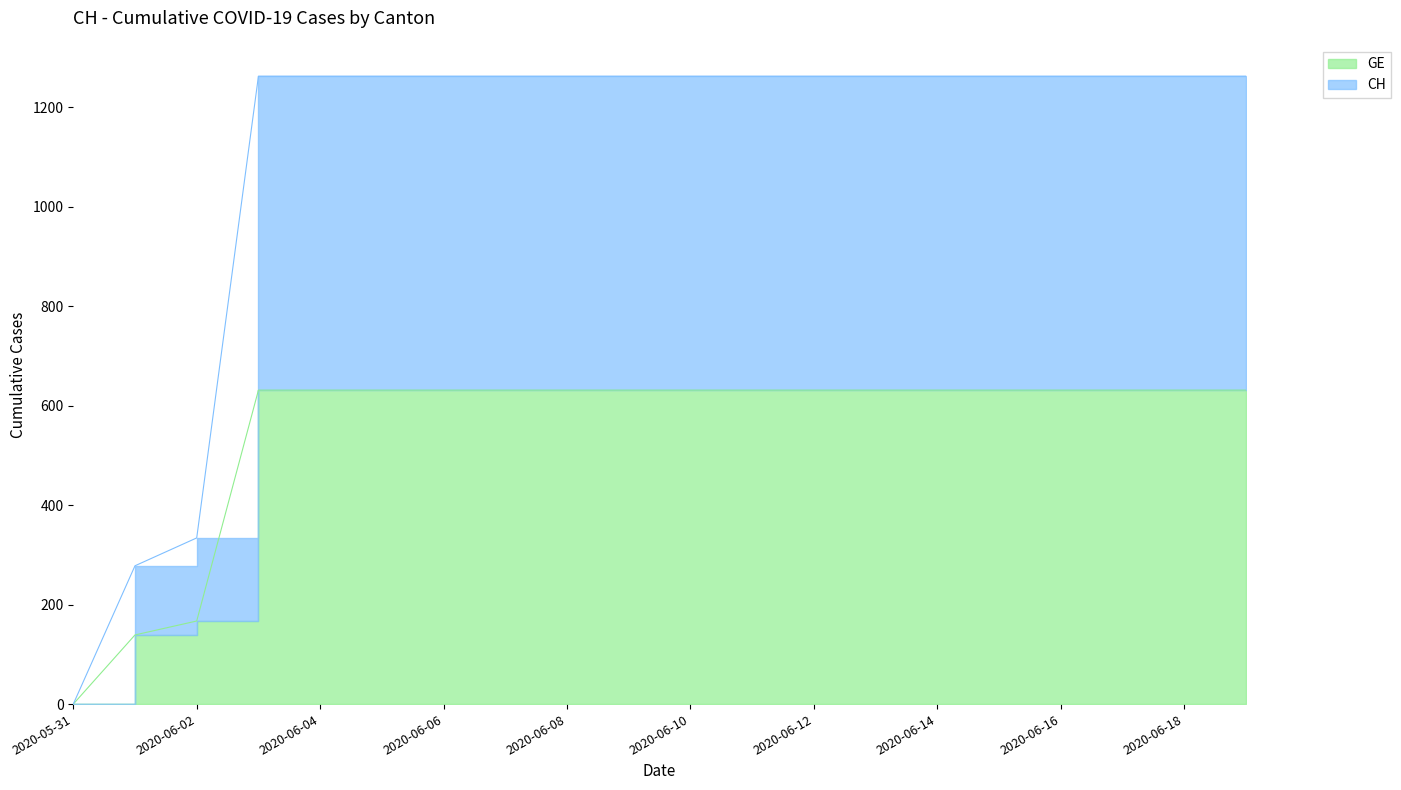

Reading left to right, transcribe all the data shown in this chart.

GE: 0	139	167	631	631	631	631	631	631	631	631	631	631	631	631	631	631	631	631	631
CH: 0	278	334	1262	1262	1262	1262	1262	1262	1262	1262	1262	1262	1262	1262	1262	1262	1262	1262	1262